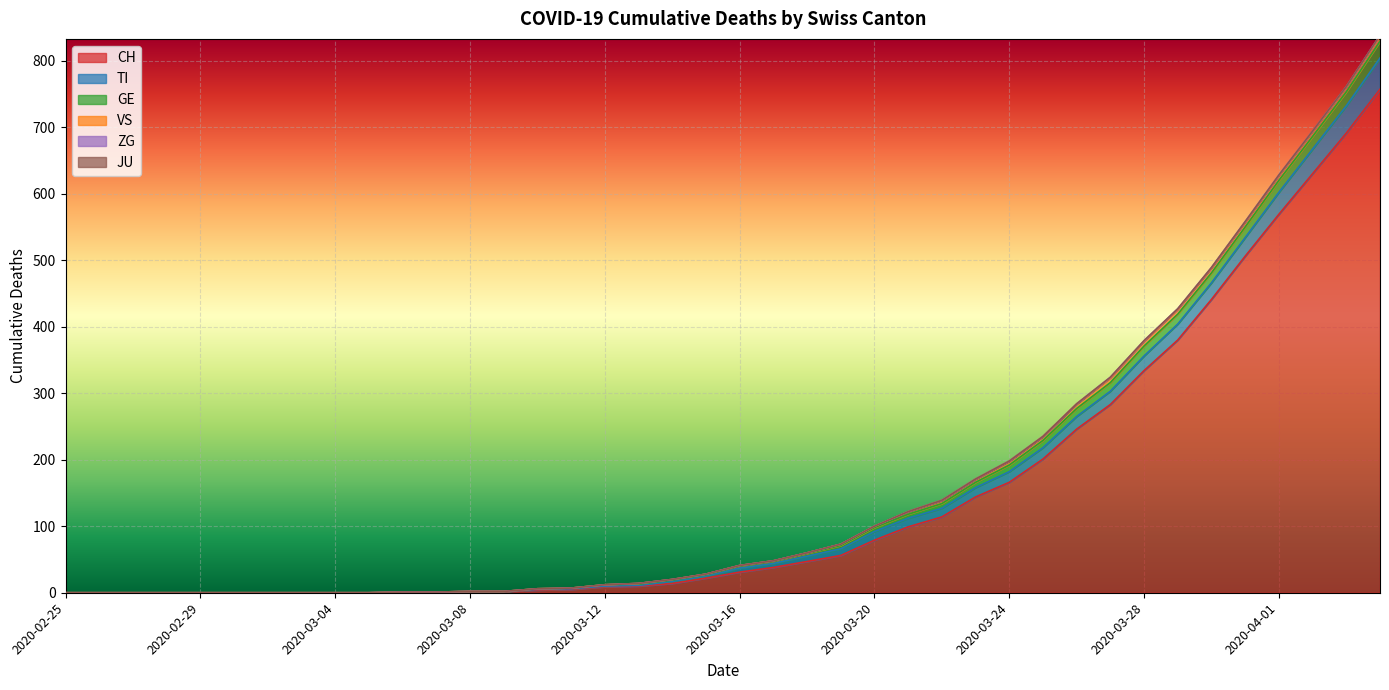

How many lines are shown in the chart?

6